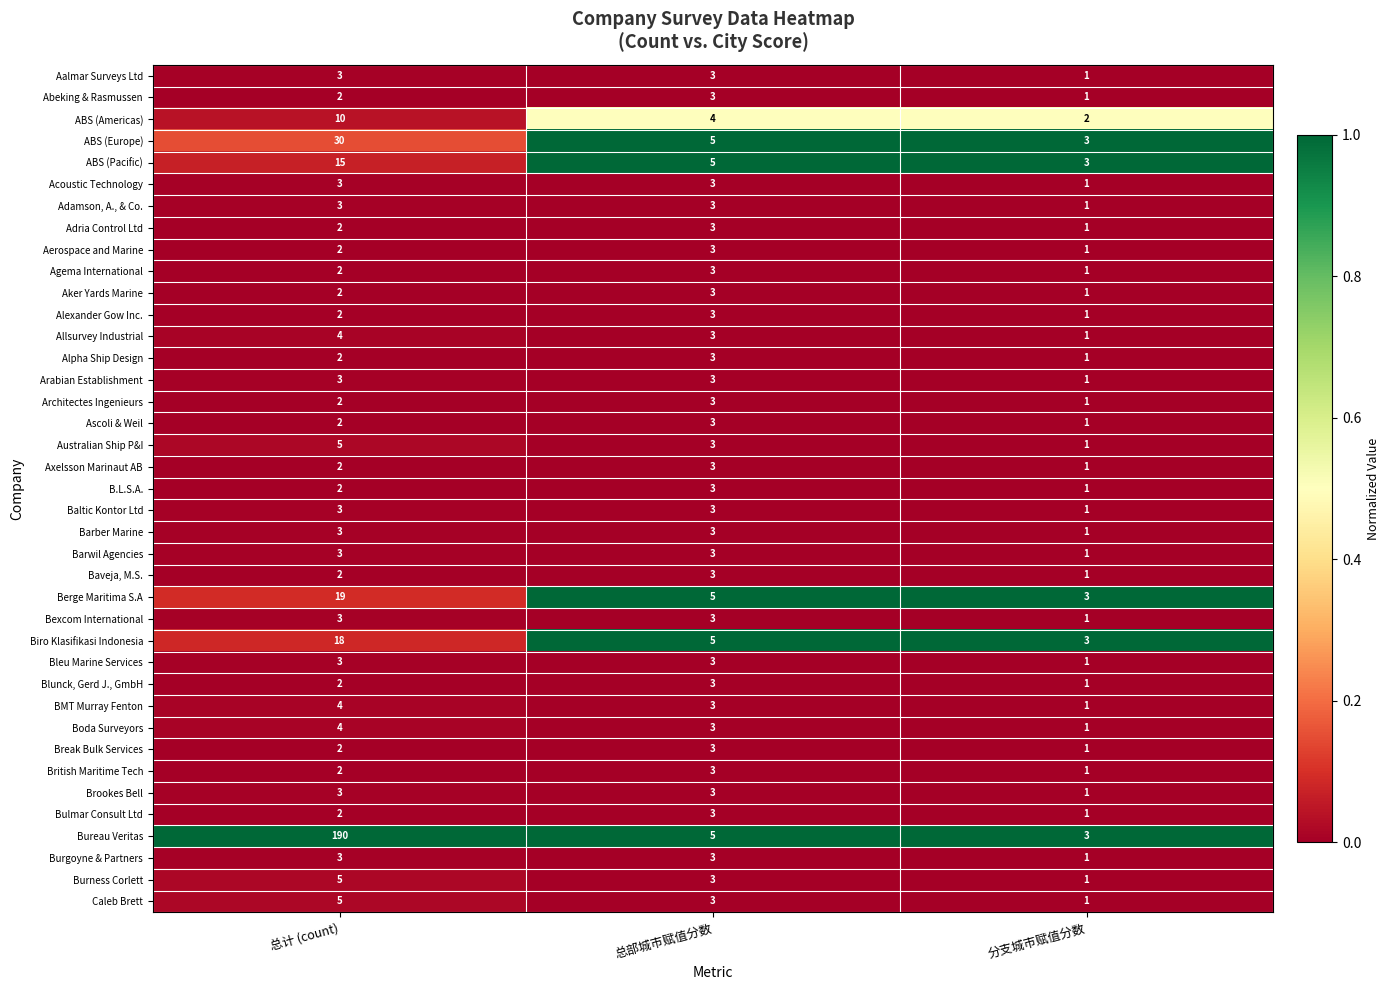

What is the difference between the highest and lowest values at 总计 (count)?

188